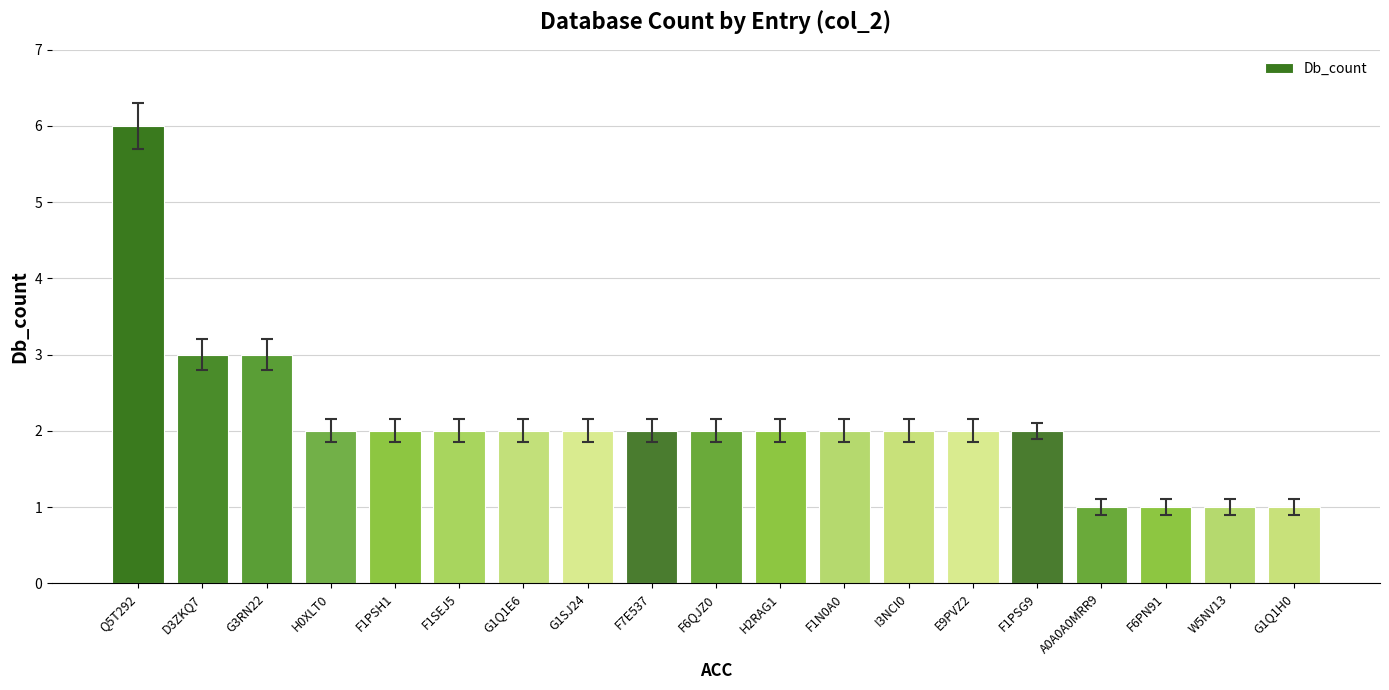

The chart shows a value of 3 at E9PVZ2. True or false?

False